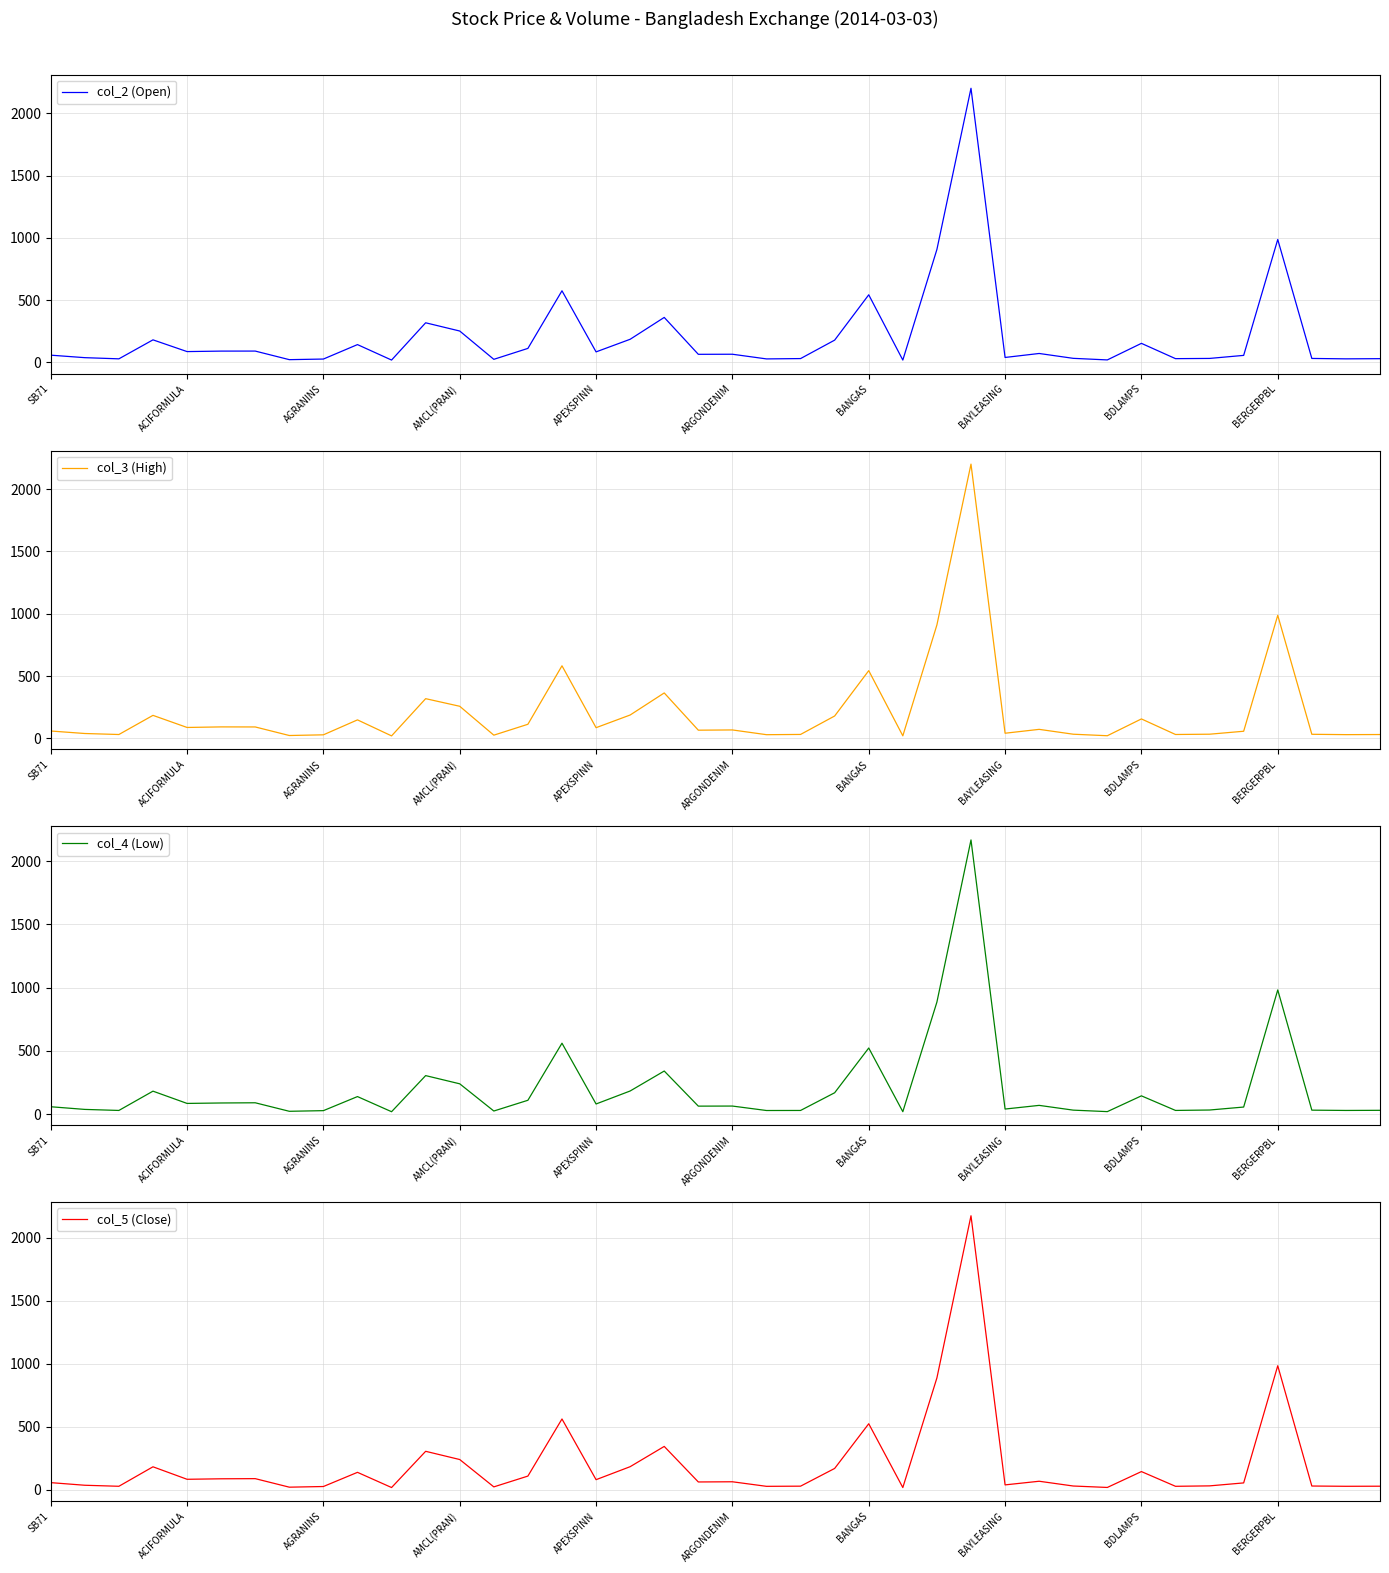

Which series has the largest range (max minus min)?

col_2 (Open)